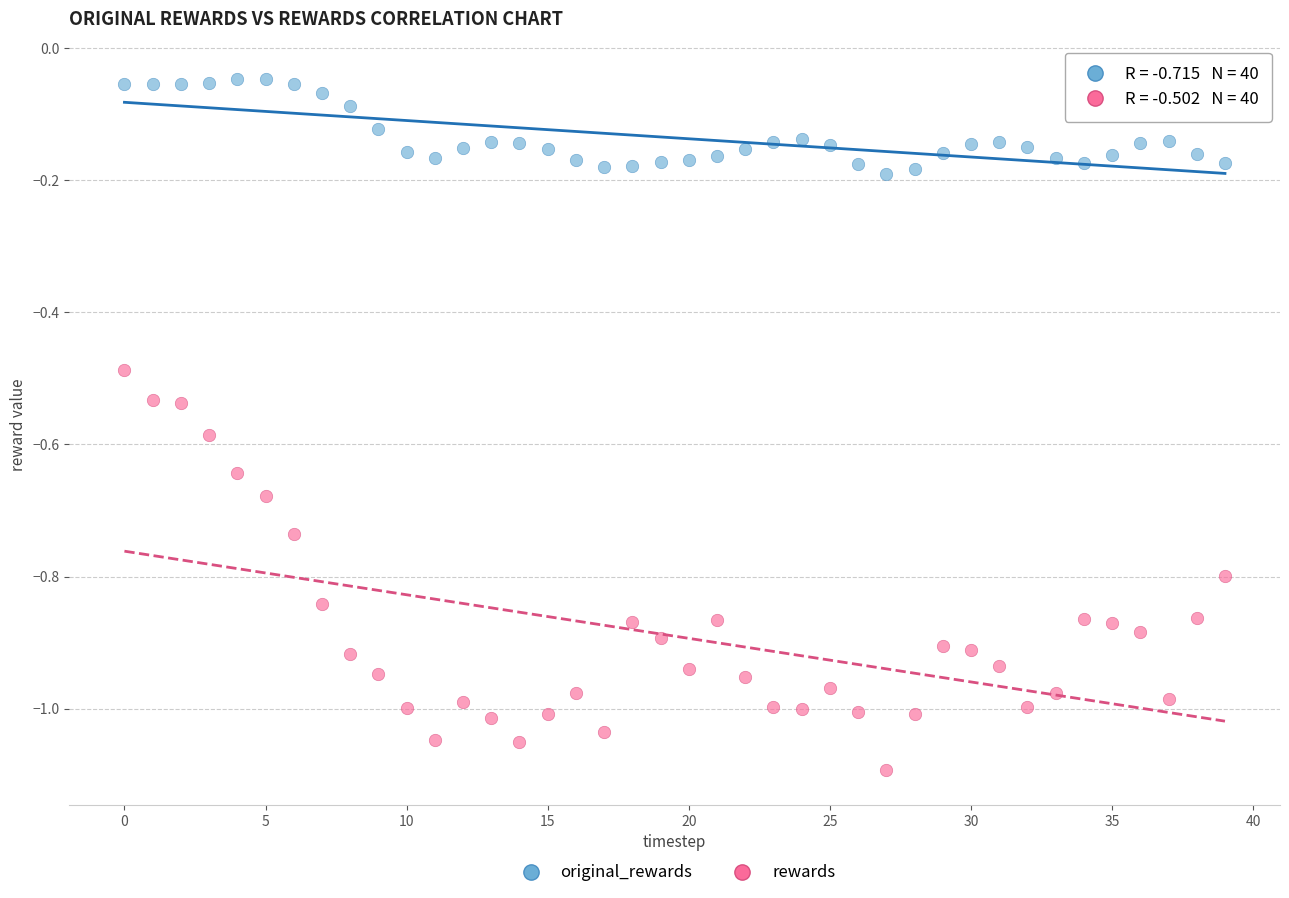

Which series contains the lowest Y value?

rewards